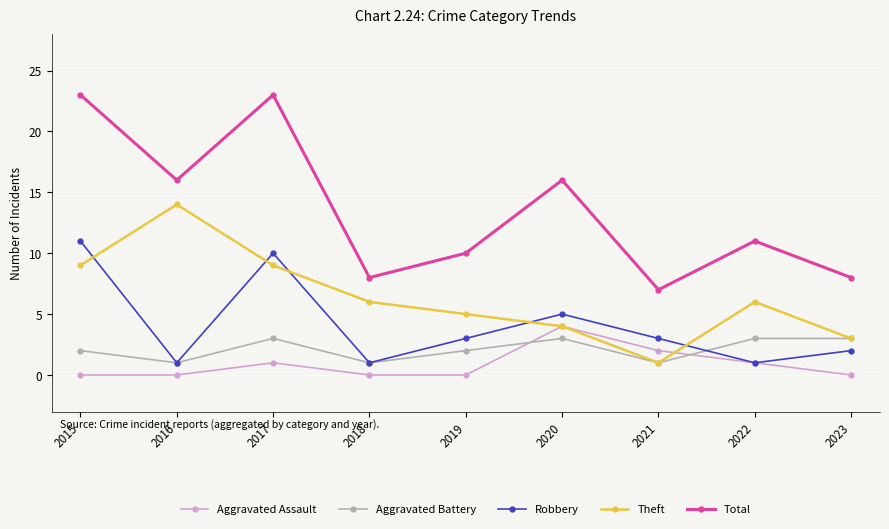

Which series changed the most between 2017 and 2019?

Total